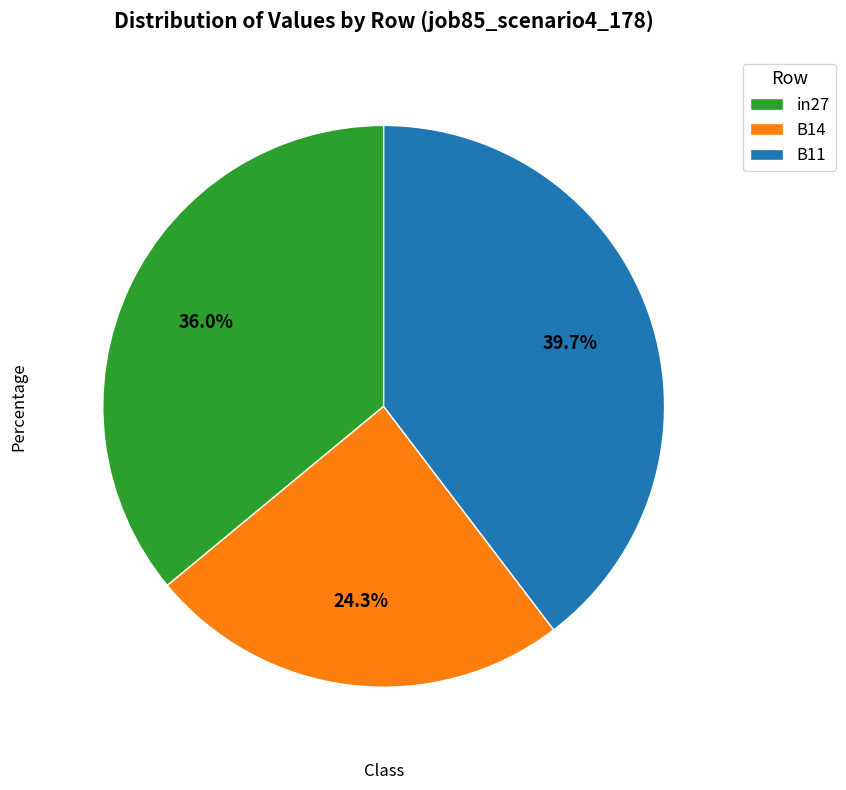

To the nearest percent, what portion does B14 represent?

24%